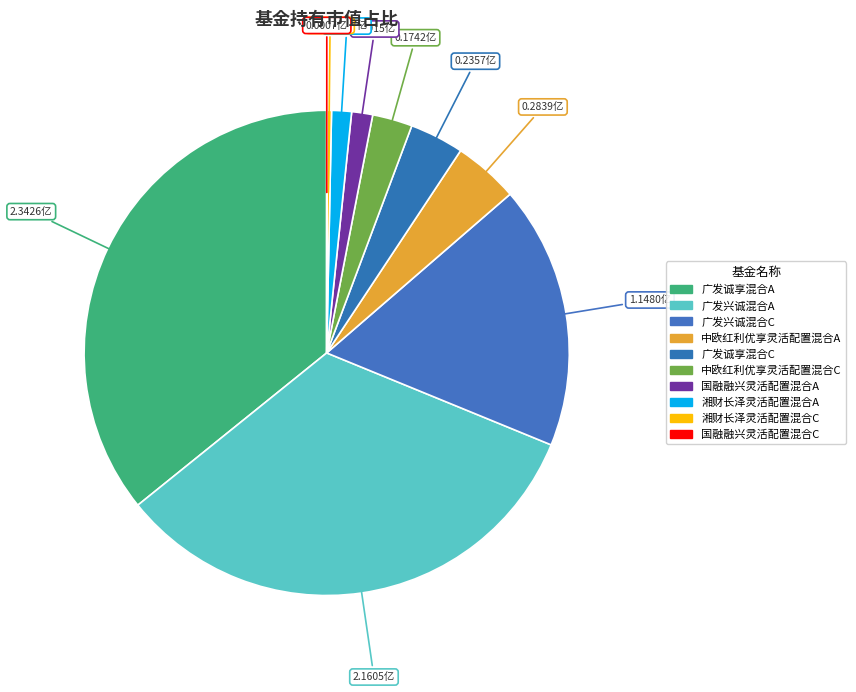

Do 广发兴诚混合A and 广发诚享混合C together represent more than half of the pie?

No